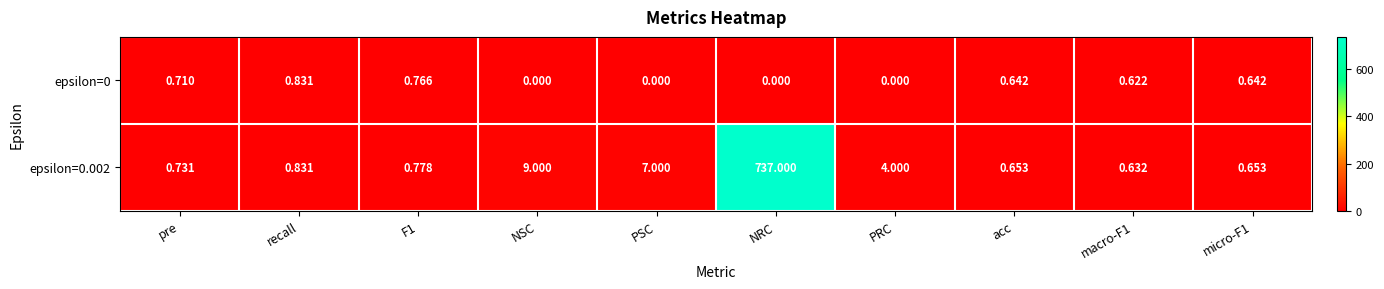

At which label does epsilon=0.002 reach its peak?

NRC